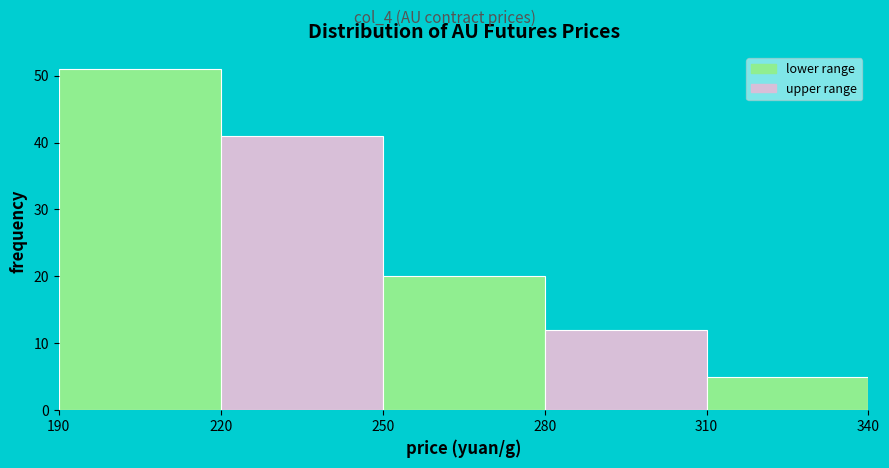

How tall is the bar that spans 280 to 310 on the x-axis? The values are not printed on the chart, so give them approximately, as read against the axis.

12